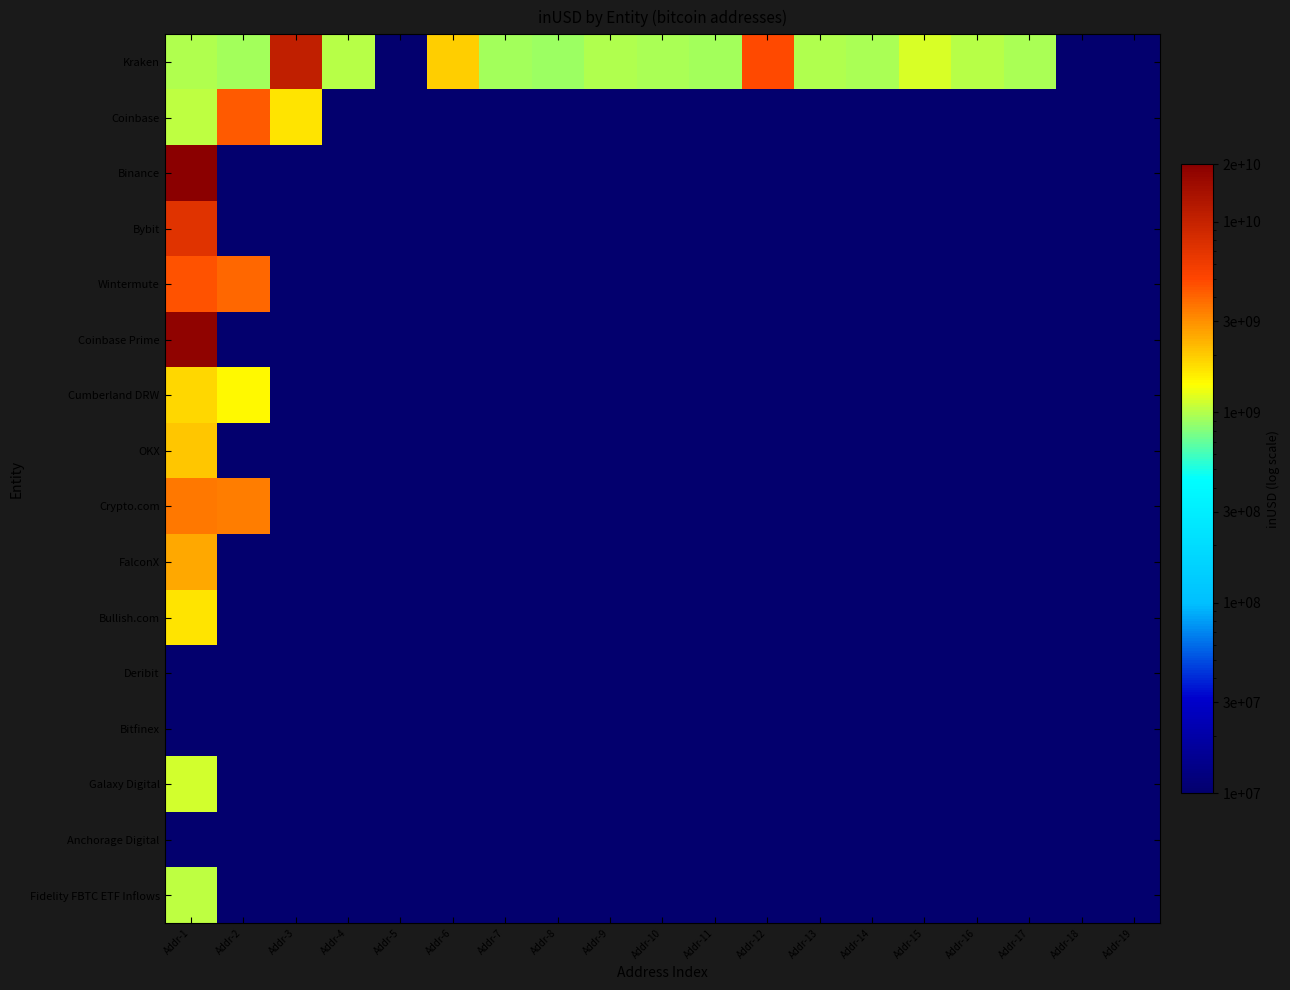

Which category has the highest value across all series?

Addr-1